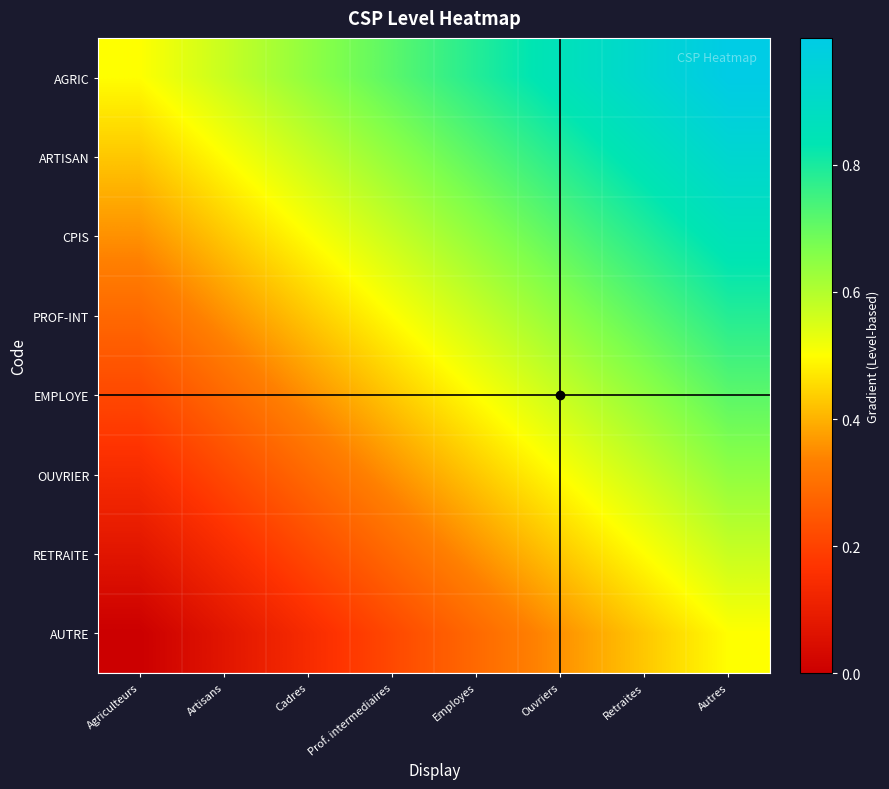

Which has a higher value, Employes or Retraites?

Retraites